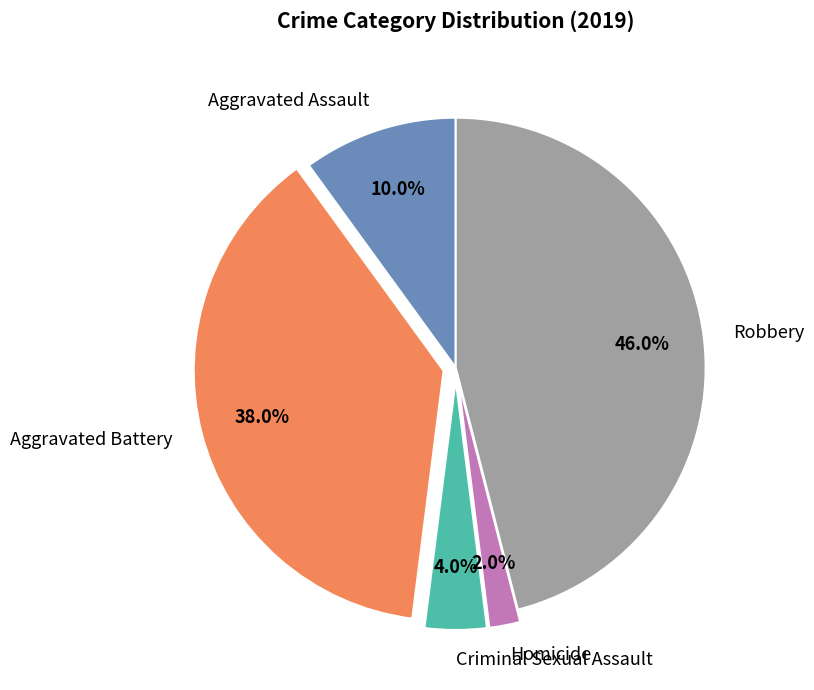

How much of the chart is everything except Aggravated Assault?

90.0%